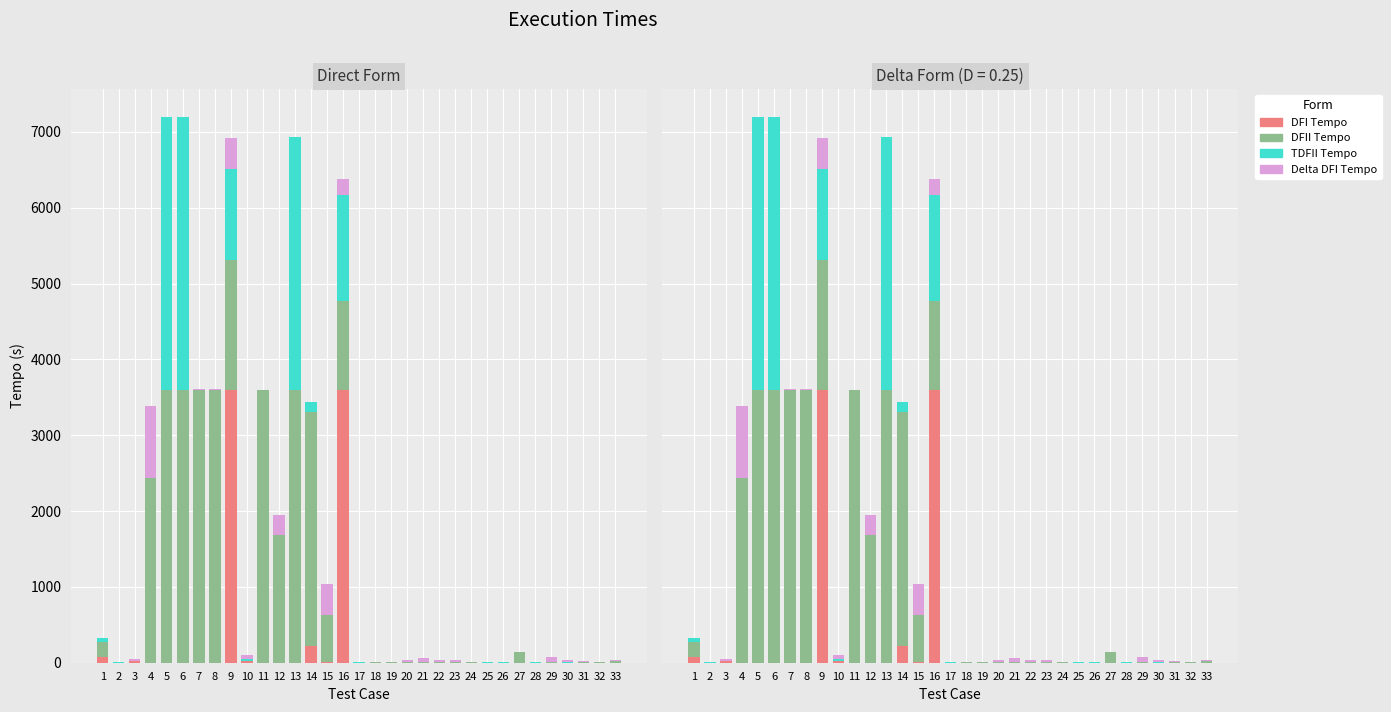

Reading left to right, extract all data points from this chart.

DFI Tempo: 1=76	2=1	3=22	4=1	5=1	6=1	7=2	8=2	9=3600	10=26	11=1	12=1	13=1	14=221	15=9	16=3600	17=1	18=1	19=2	20=1	21=2	22=2	23=1	24=2	25=1	26=1	27=1	28=1	29=1	30=1	31=1	32=1	33=1
DFII Tempo: 1=193	2=1	3=1	4=2437	5=3600	6=3600	7=3600	8=3600	9=1707	10=1	11=3600	12=1686	13=3600	14=3081	15=618	16=1171	17=1	18=2	19=1	20=2	21=2	22=1	23=2	24=2	25=1	26=1	27=140	28=1	29=5	30=1	31=6	32=4	33=25
TDFII Tempo: 1=54	2=1	3=6	4=1	5=3600	6=3600	7=1	8=1	9=1205	10=26	11=1	12=1	13=3338	14=132	15=6	16=1401	17=1	18=1	19=1	20=1	21=1	22=1	23=1	24=1	25=1	26=1	27=1	28=1	29=1	30=1	31=1	32=1	33=1
Delta DFI Tempo: 1=3	2=6	3=19	4=945	5=1	6=1	7=2	8=1	9=402	10=54	11=1	12=266	13=1	14=1	15=410	16=214	17=1	18=3	19=5	20=36	21=54	22=29	23=27	24=4	25=1	26=1	27=1	28=1	29=68	30=32	31=10	32=4	33=7